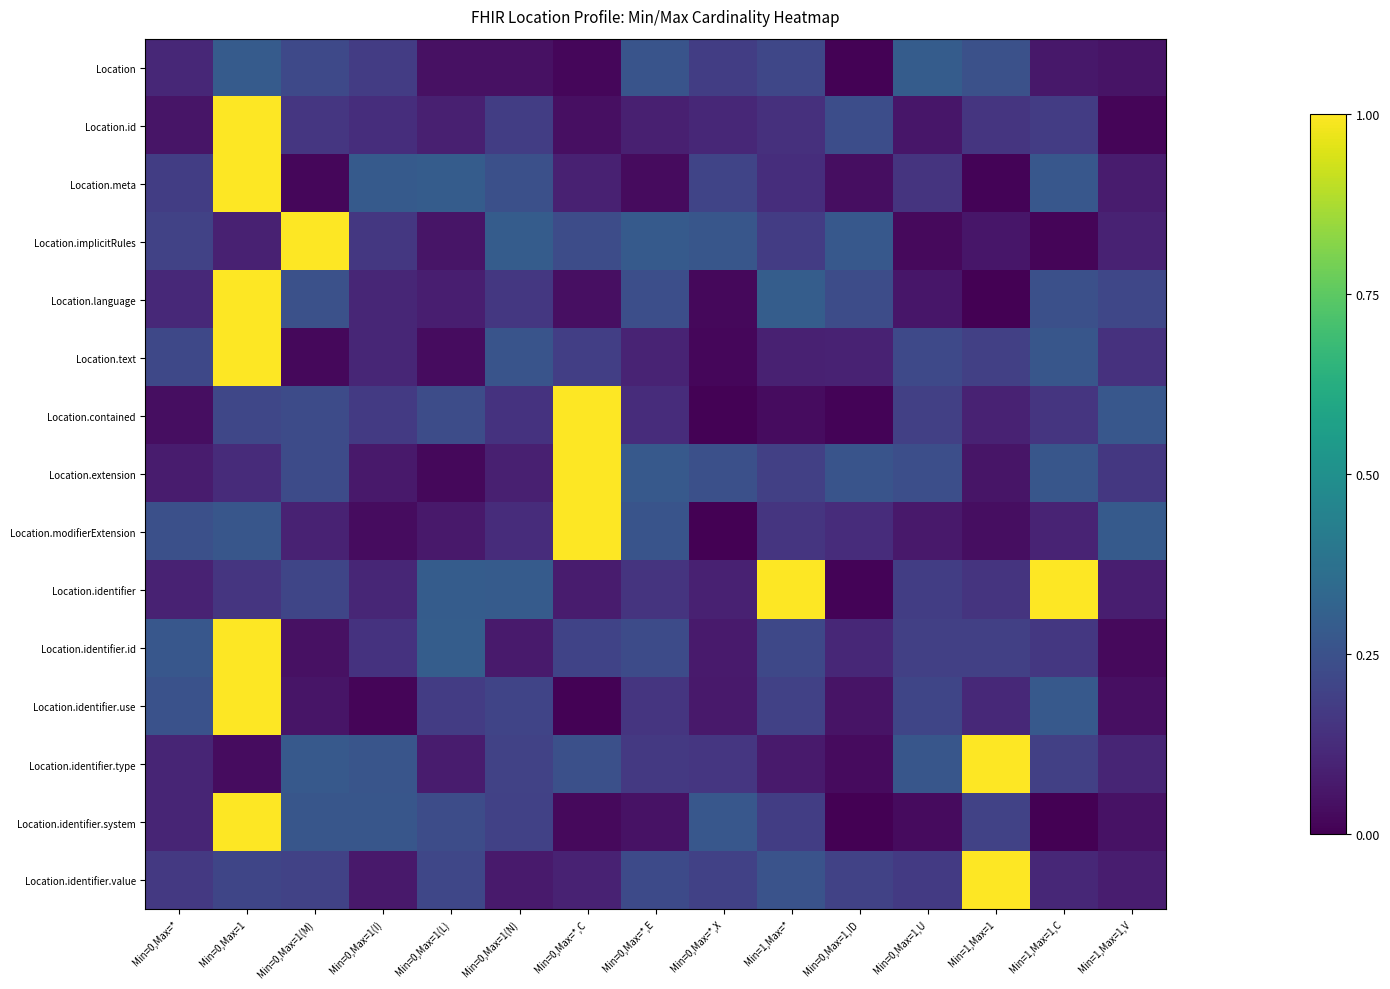

How many distinct data groups are displayed?

15